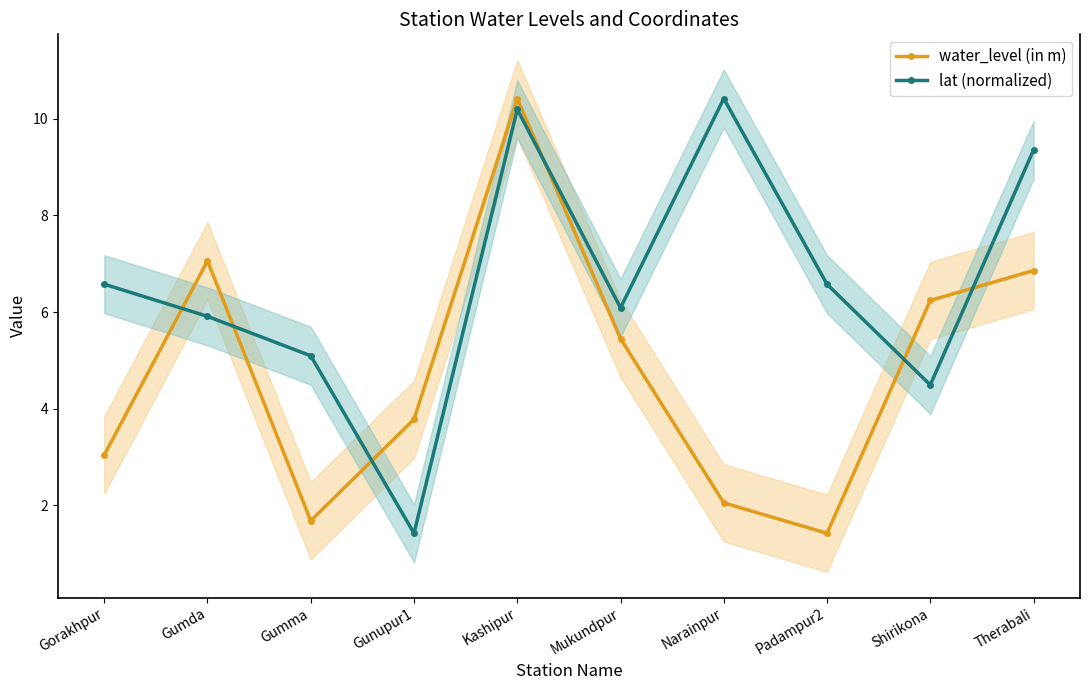

Which series has the largest total across all categories?

lat (normalized)